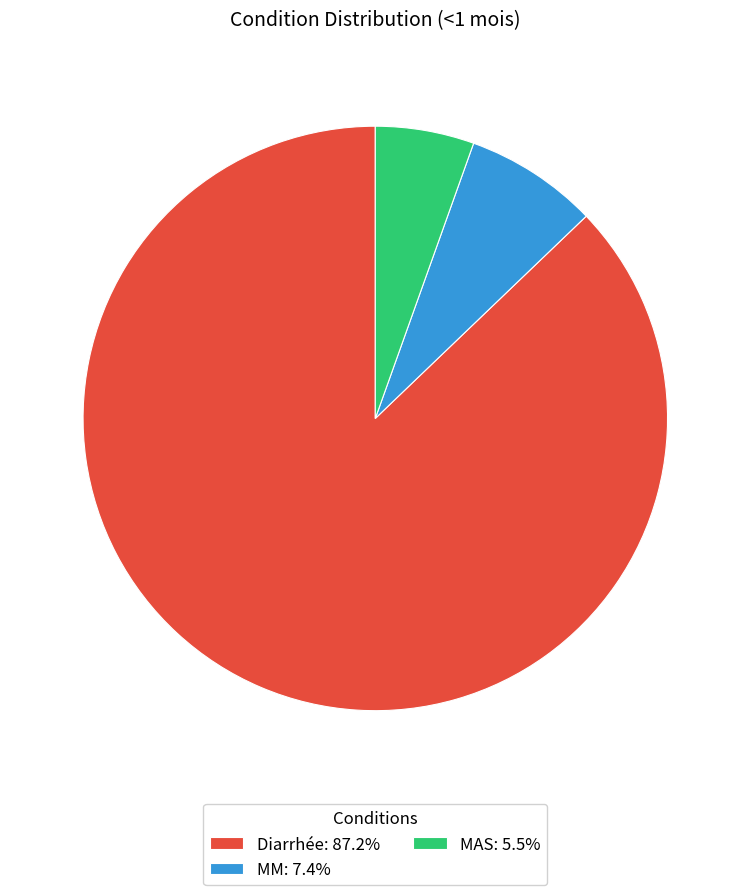

Do MM: 7.4% and Diarrhée: 87.2% together represent more than half of the pie?

Yes